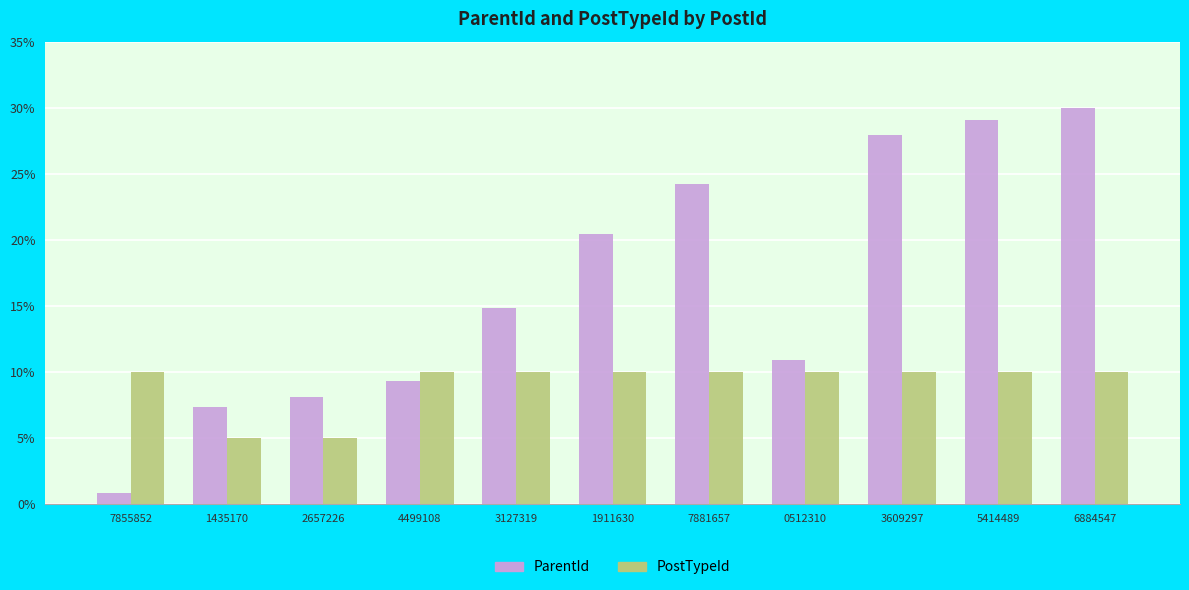

What is the spread (max minus min) of values at 1435170?

2.3